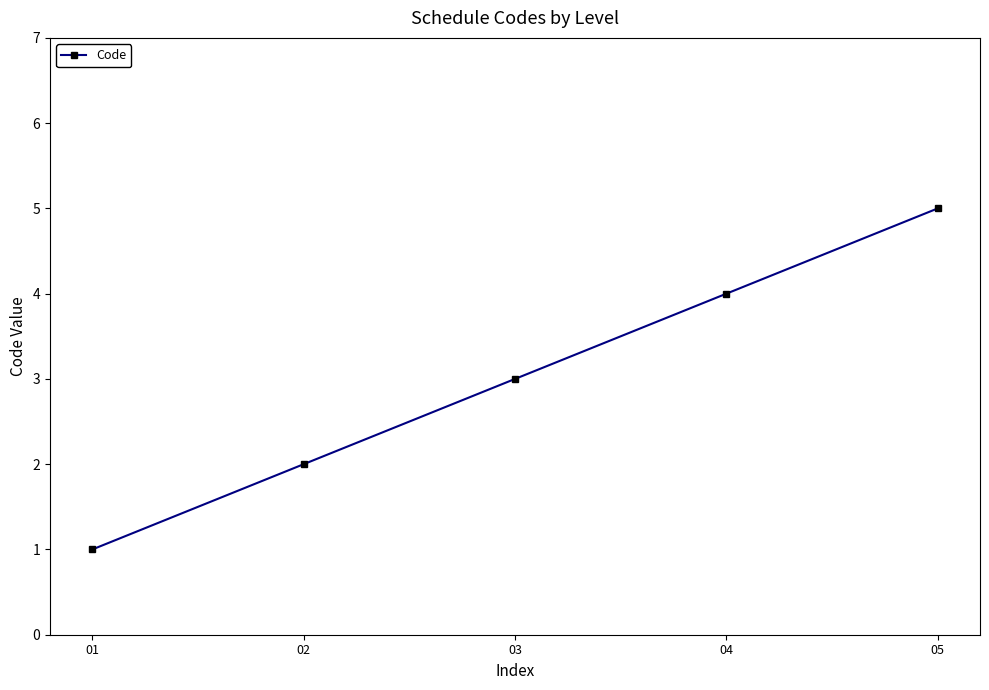

How many lines are shown in the chart?

1